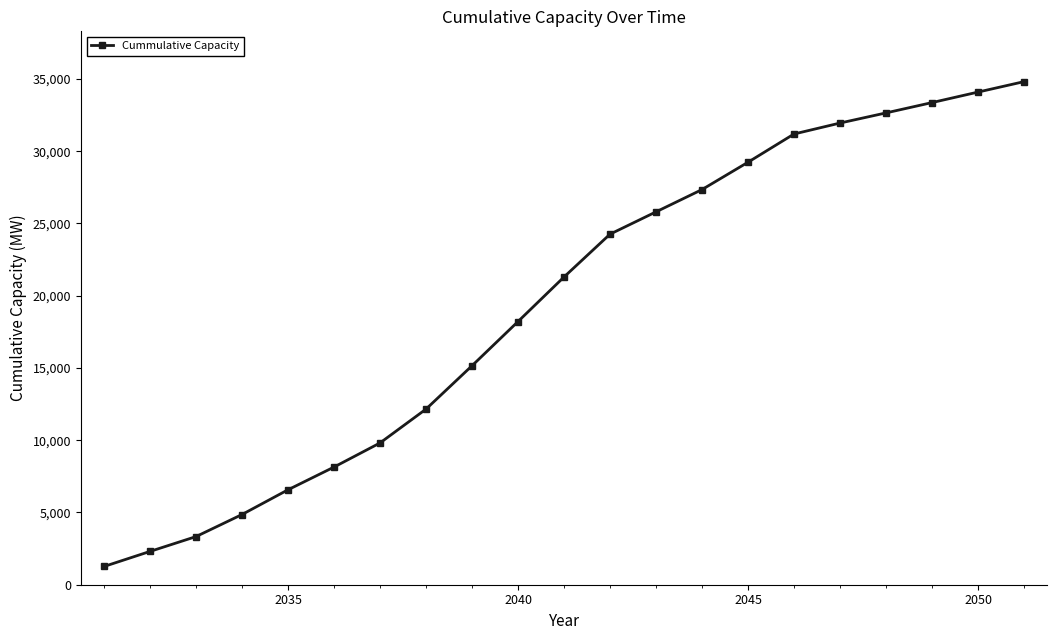

How many distinct data groups are displayed?

1